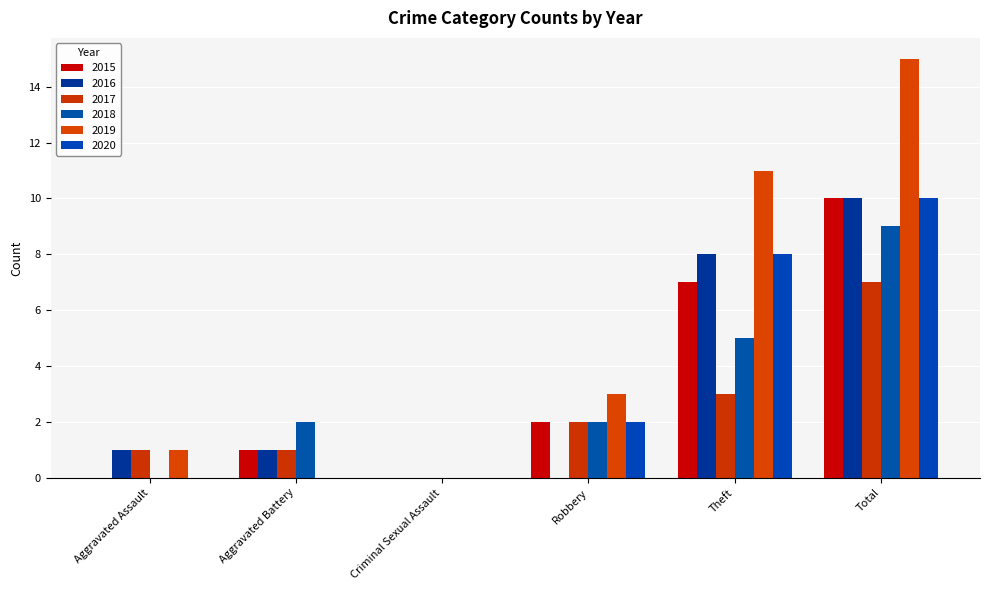

Which has a higher value, Aggravated Assault or Theft?

Theft